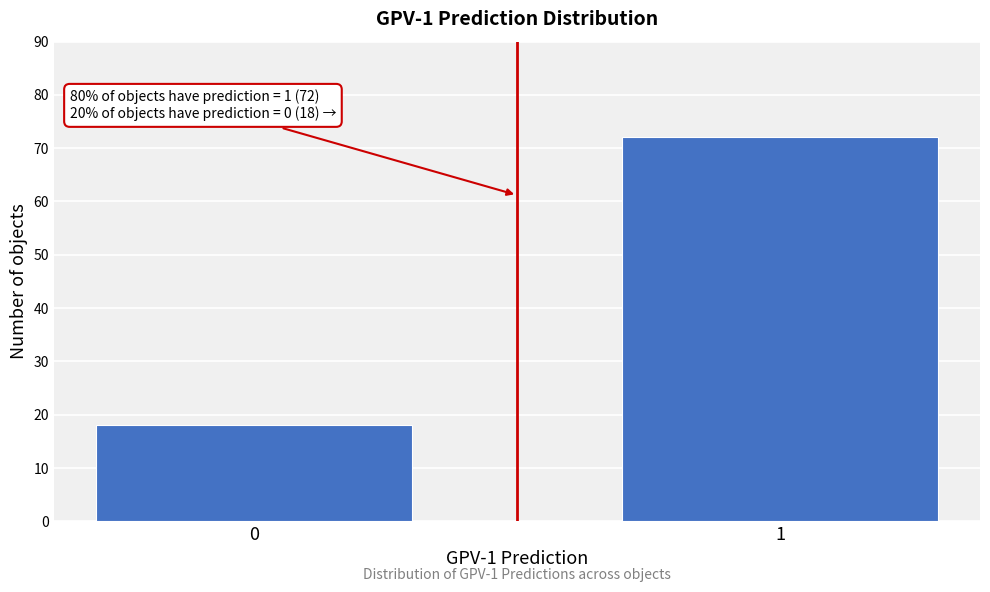

Reading left to right, list all the values displayed in this chart.

18	72